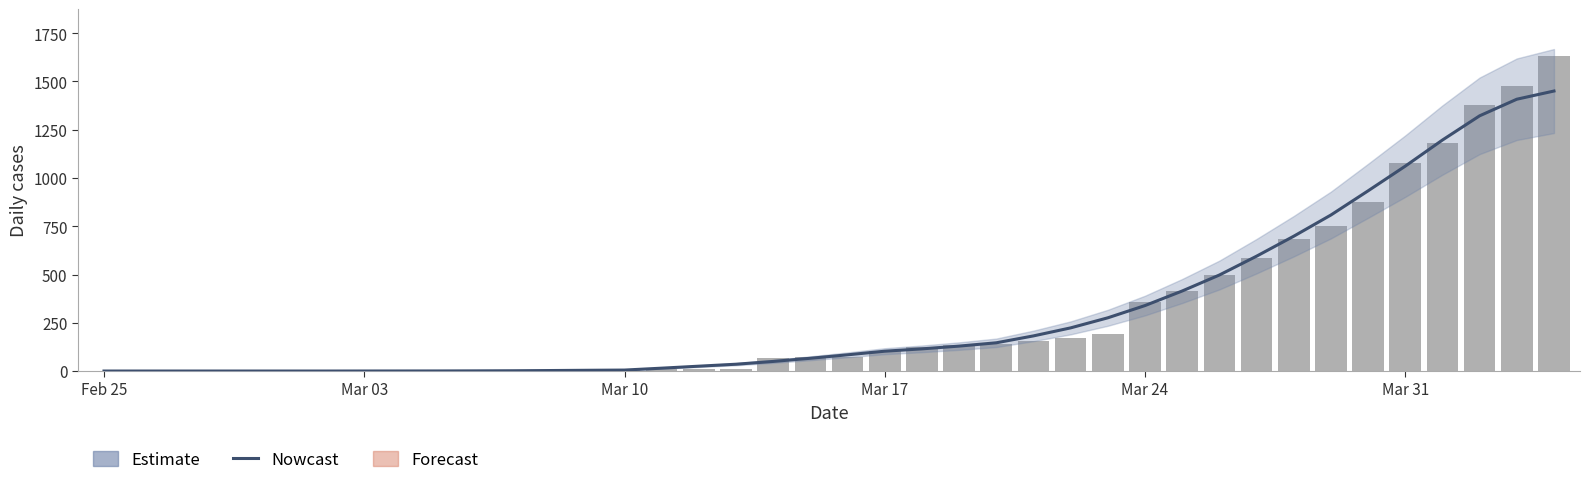

How many groups of bars are there?

40